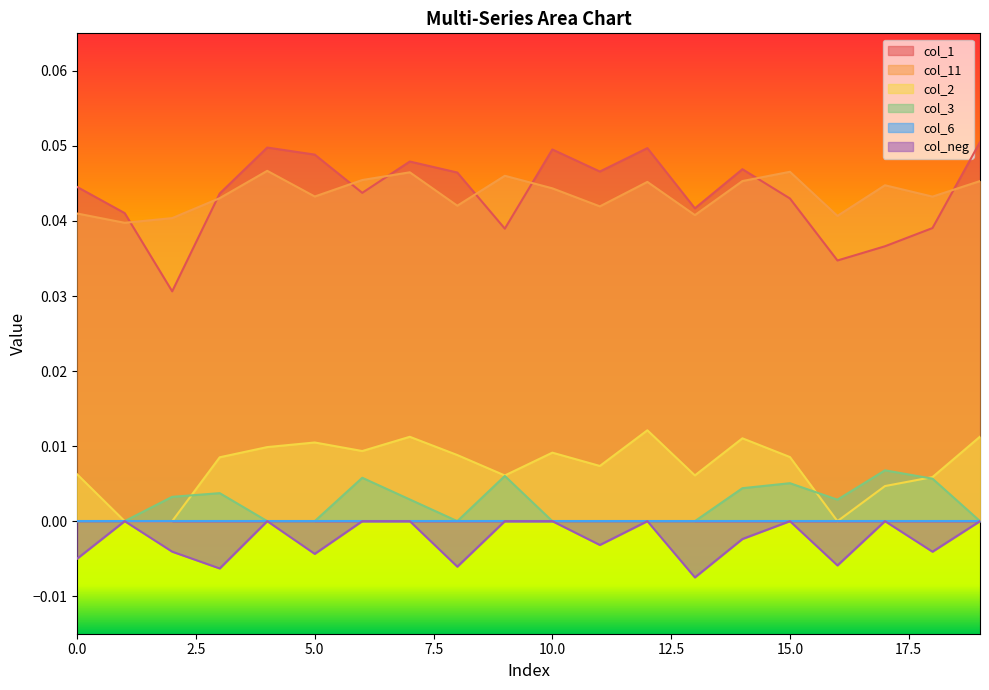

At which category is the sum across all series the highest?

7